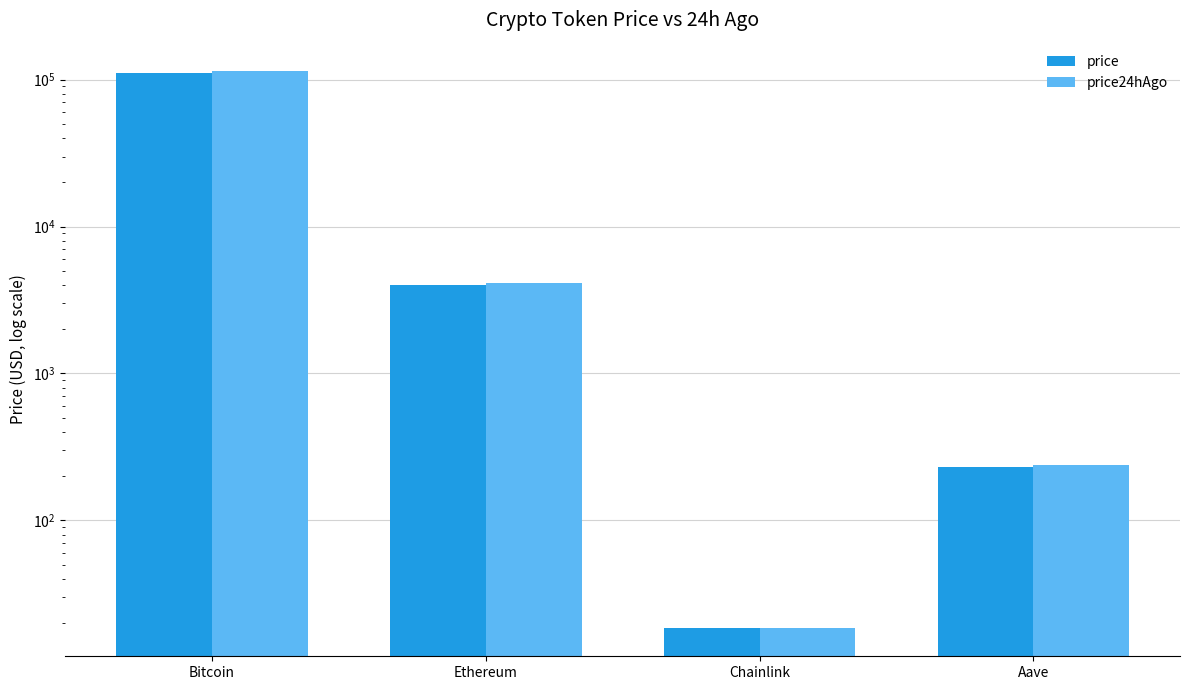

What is the total value across all series at Bitcoin?

227280.0